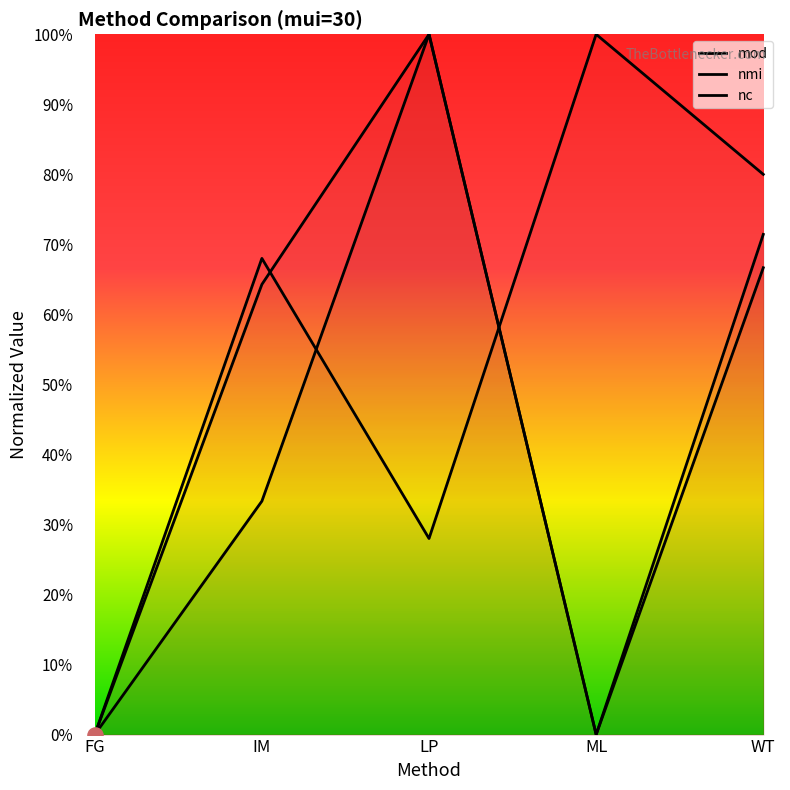

Which series has the widest spread of Y values?

mod